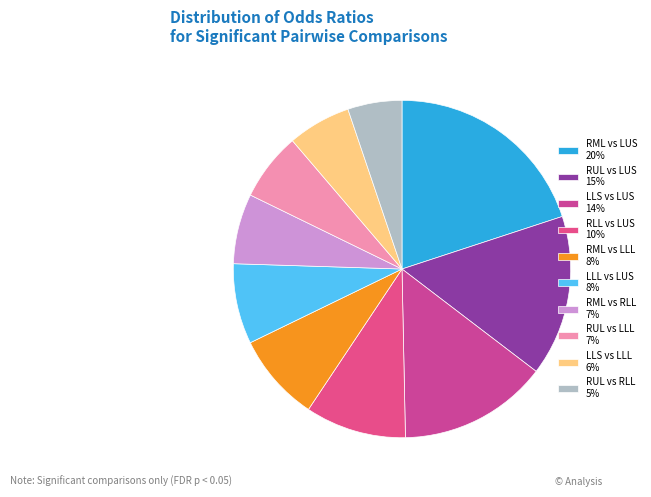

How many segments does this pie chart have?

10